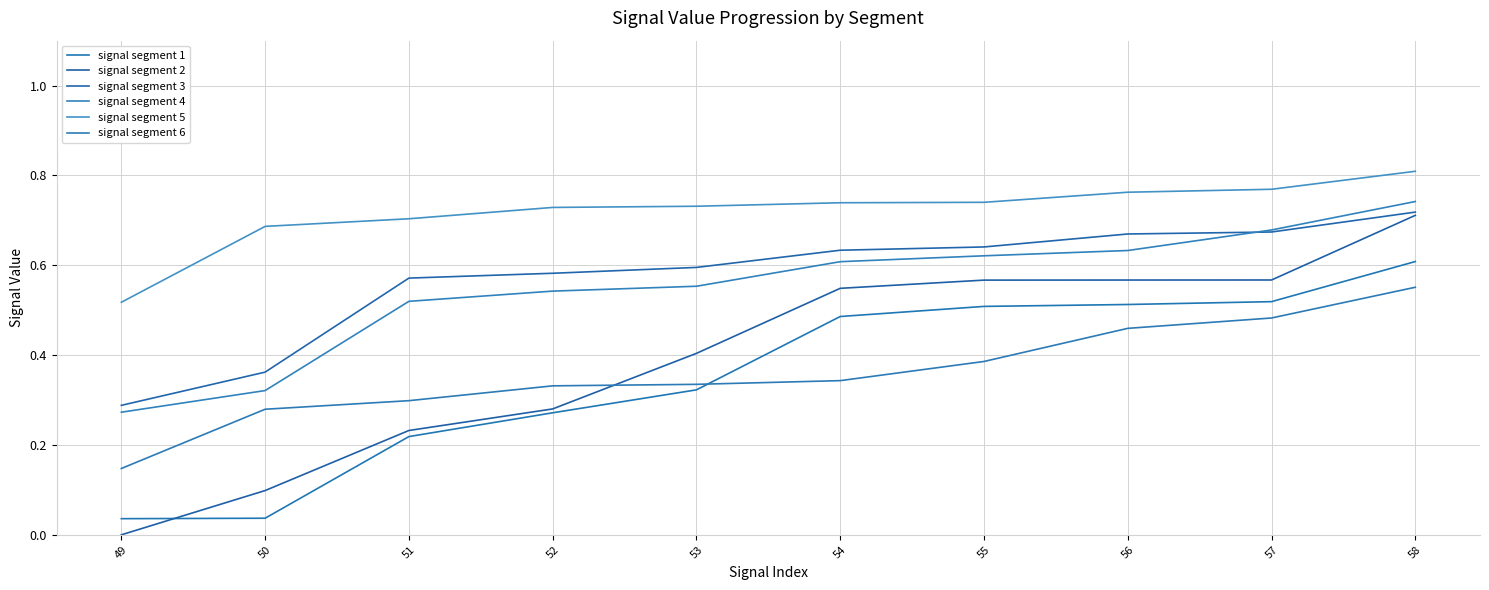

Is this an area chart (filled region under the line)?

No